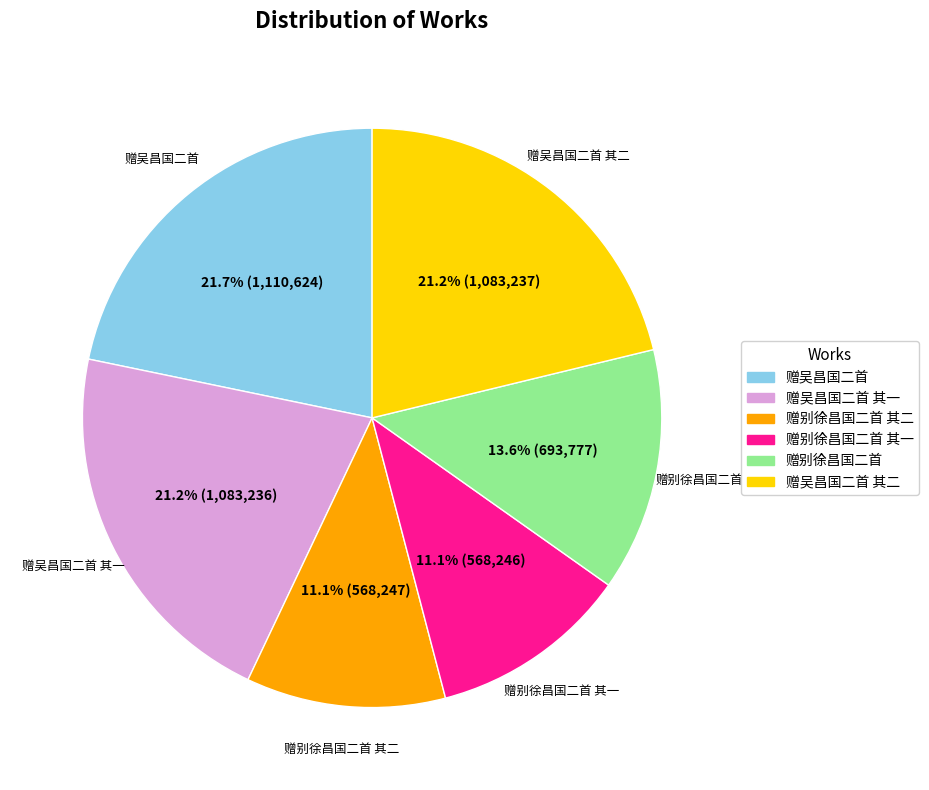

Is there any slice that represents more than half of the pie?

No